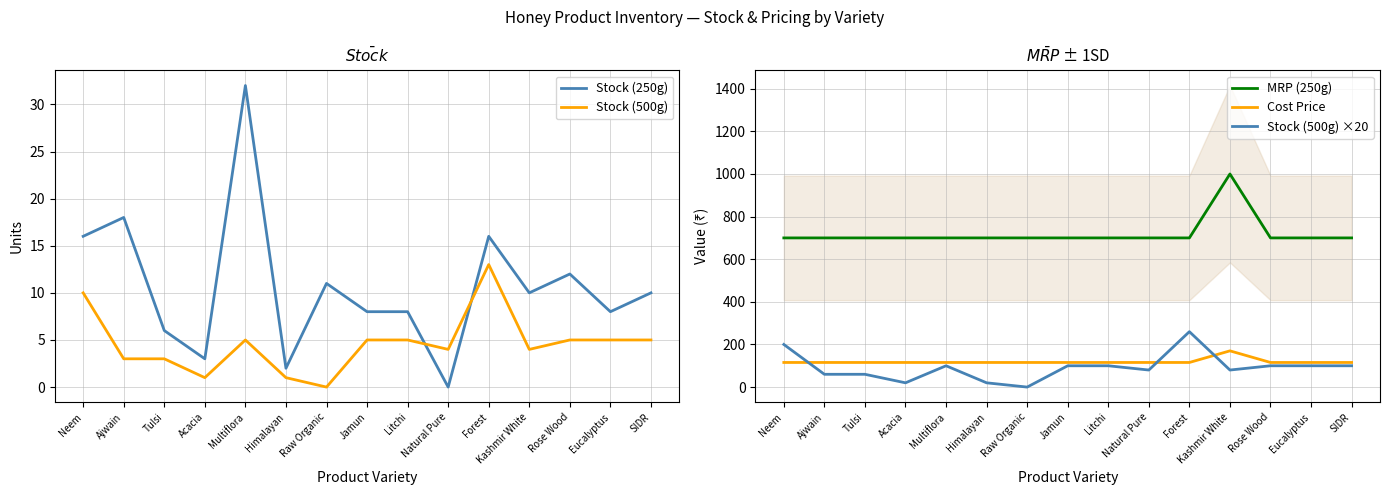

What is the value of the Stock (500g) point at the 11th from the left?

13.0